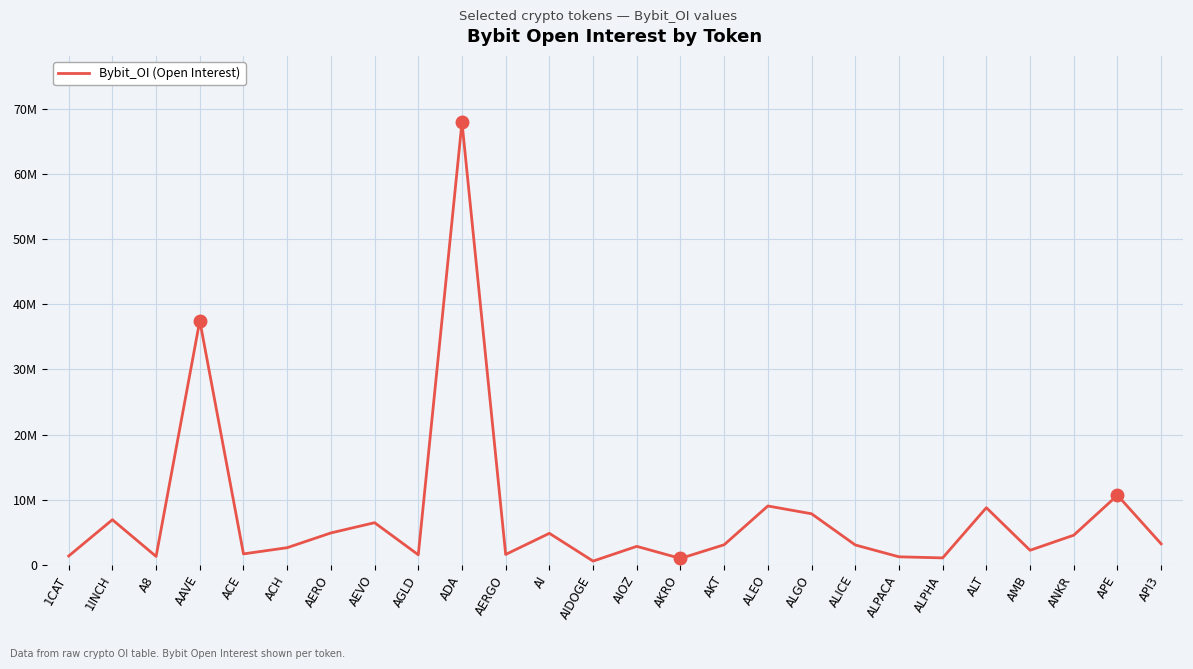

At which label is the value closest to 34274937?

AAVE